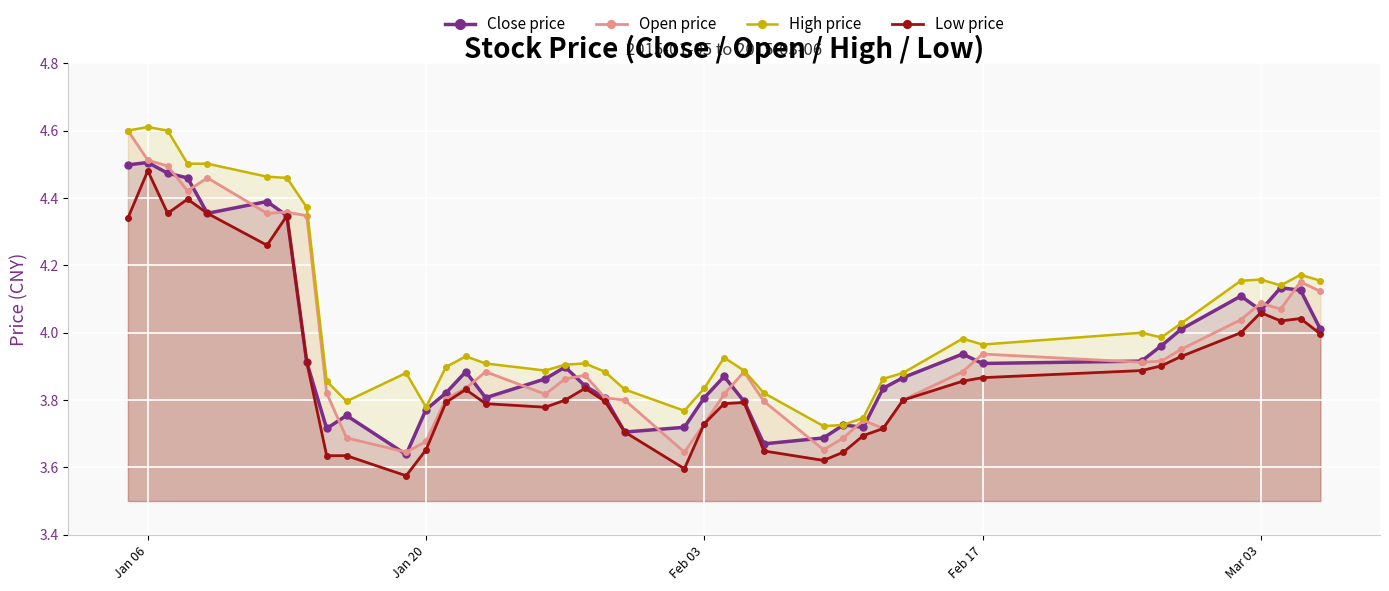

True or false: Close price and High price intersect in this chart.

False